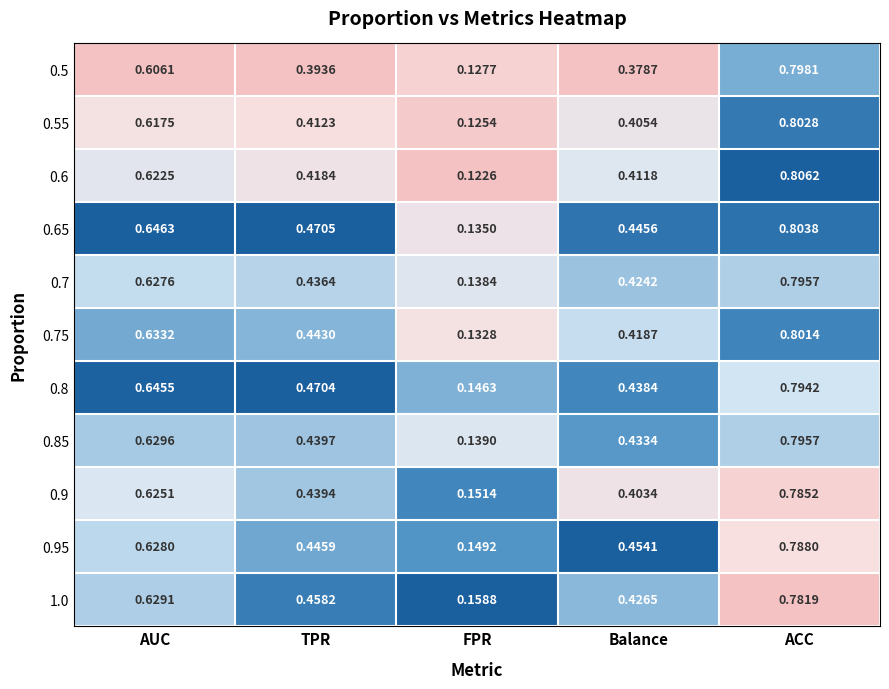

List the labels in order of 0.7 value, largest first.

ACC, AUC, TPR, Balance, FPR